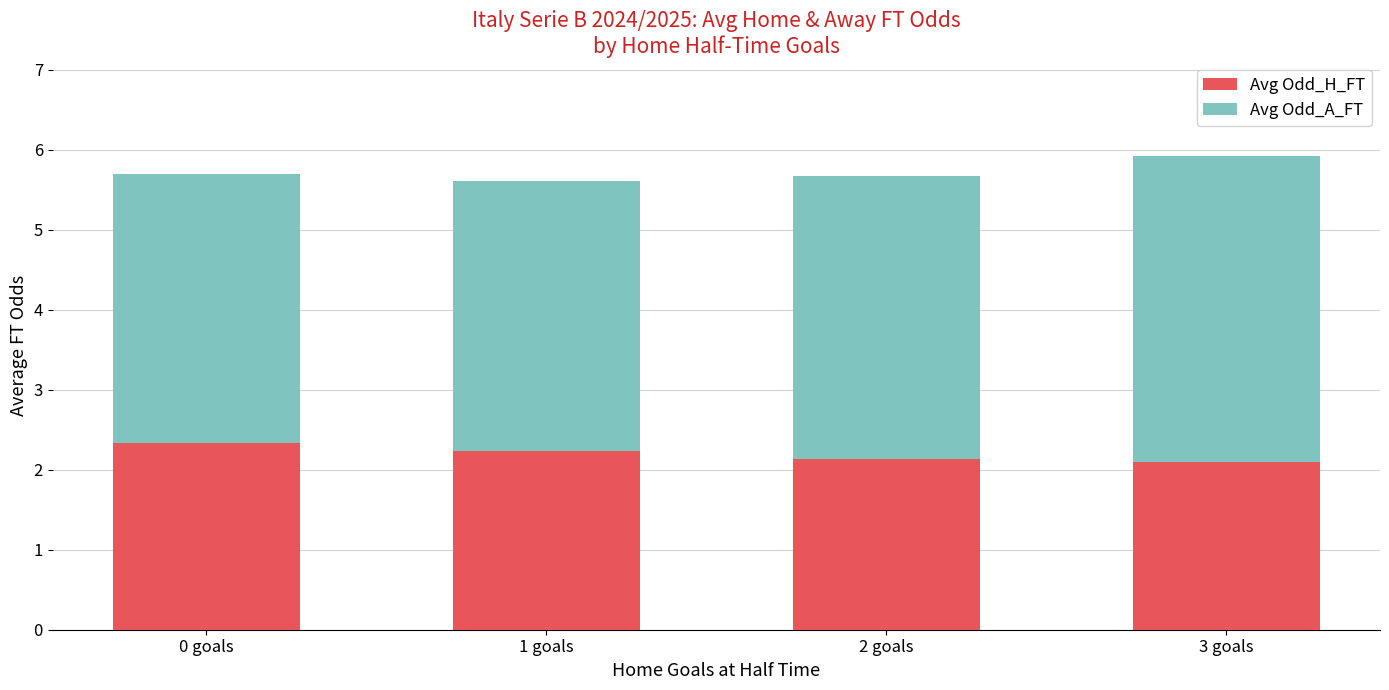

What is the sum of all Avg Odd_H_FT values?

8.8